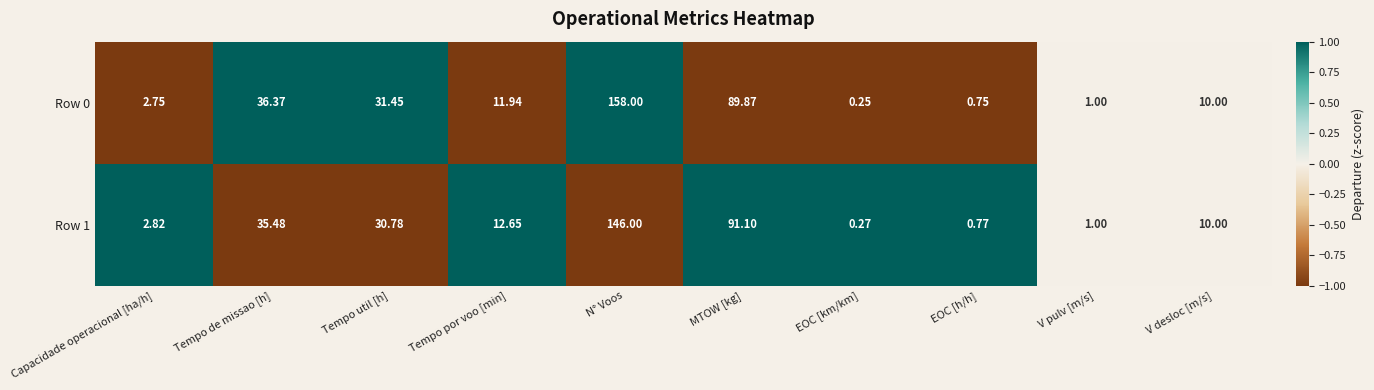

At which label is Row 1 closest to 73?

MTOW [kg]